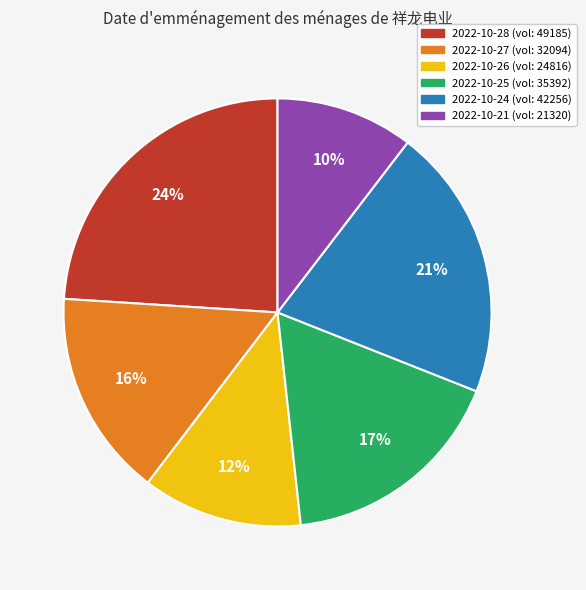

What percentage is the 2022-10-27 slice, to the nearest percent?

16%